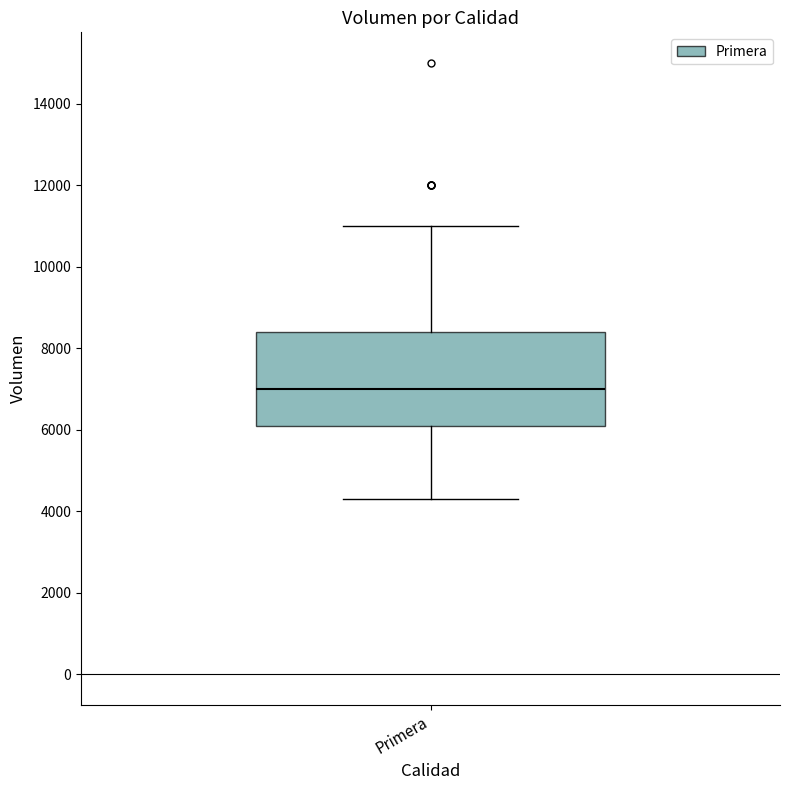

Transcribe this box plot: give where the median line is, the range the box spans, and where the two whiskers end, as read against the y-axis. The values are not printed on the chart, so give them approximately, as read against the axis.

median 7000, box 6200 to 8400, whiskers 4400 to 11000